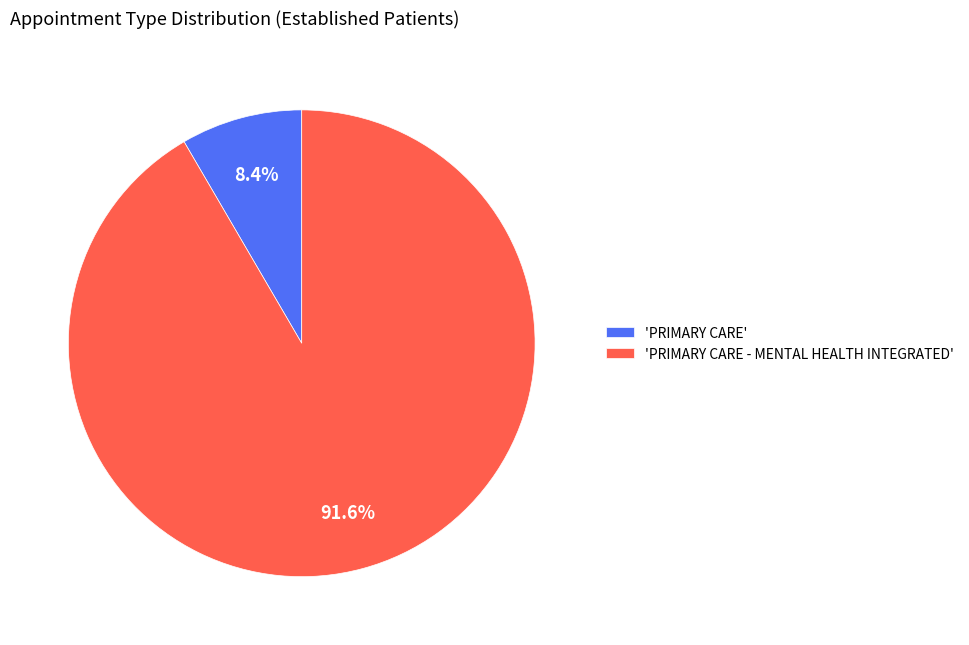

Approximately how many times larger is the value at 'PRIMARY CARE - MENTAL HEALTH INTEGRATED' compared to 'PRIMARY CARE'?

10.9